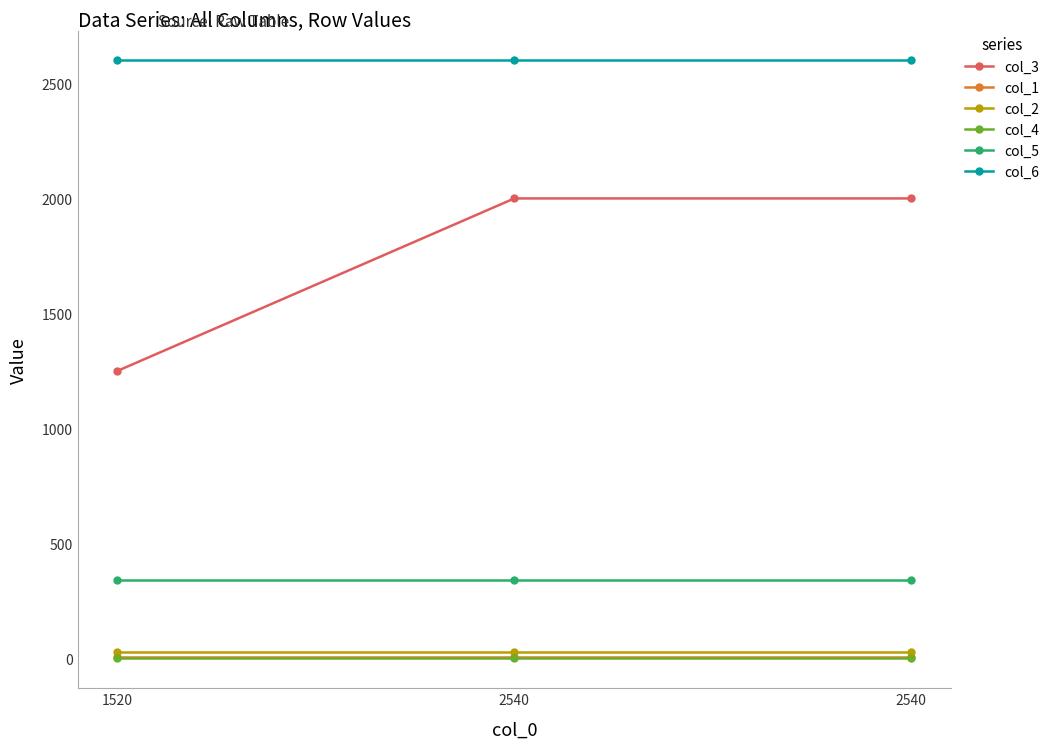

How many lines are shown in the chart?

6